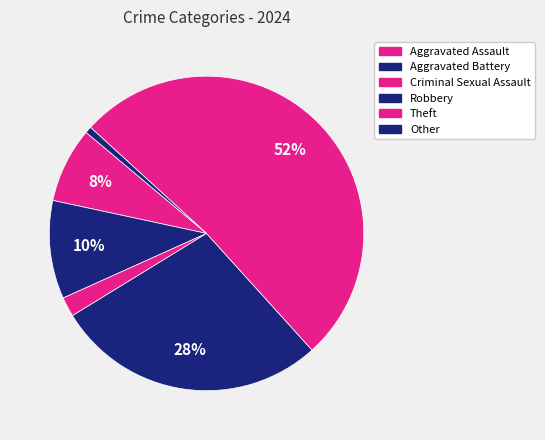

What percentage is the Criminal Sexual Assault slice, to the nearest percent?

2%